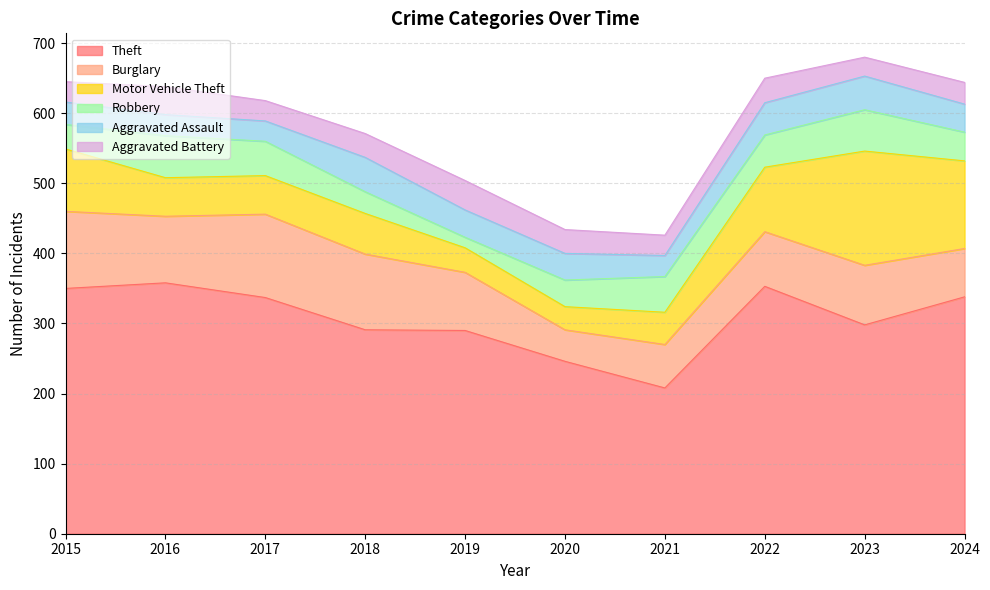

Read the Aggravated Battery value at 2019.

42